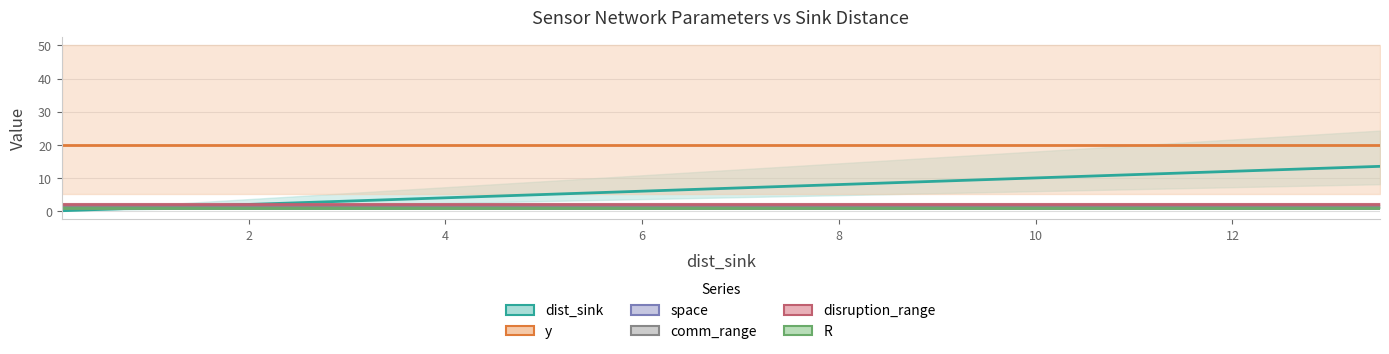

Which series has the widest spread of values?

dist_sink